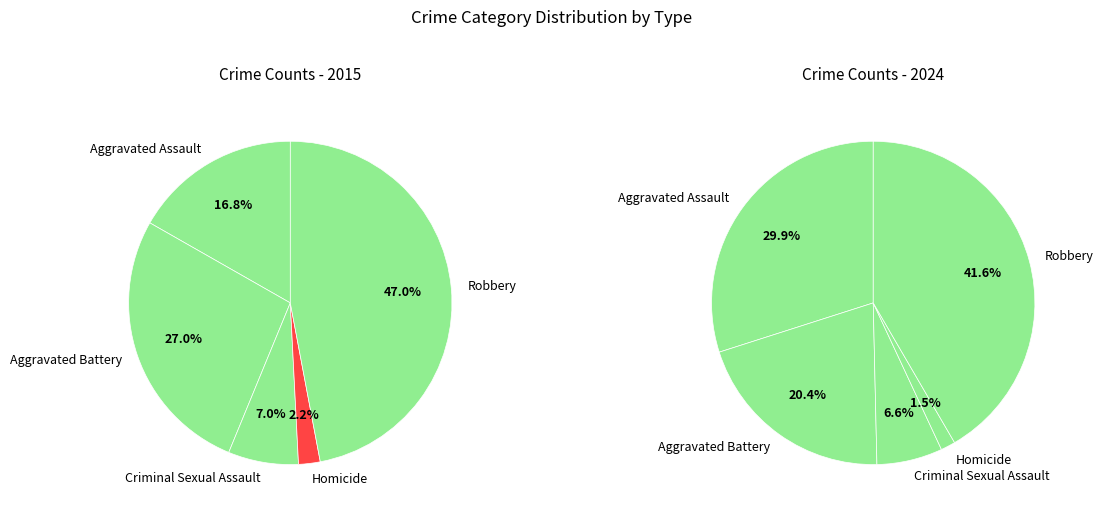

To the nearest percent, what is the difference between the largest and smallest slice percentages?

45%